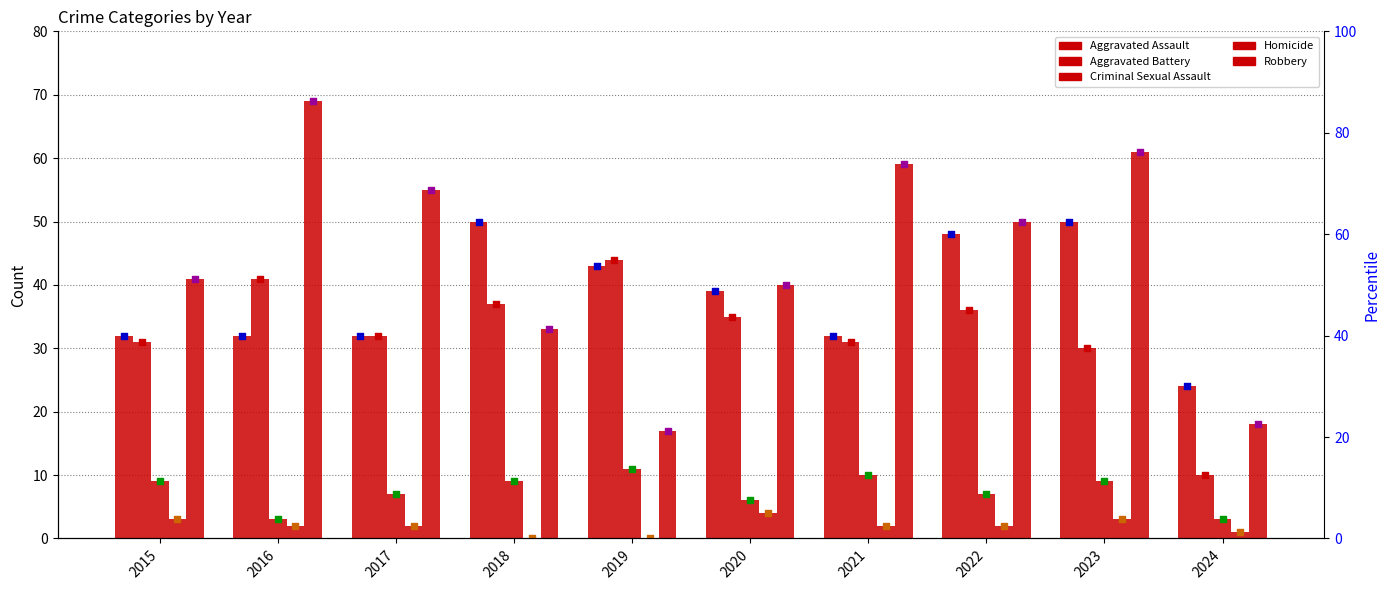

At which category is the sum across all series the highest?

2023